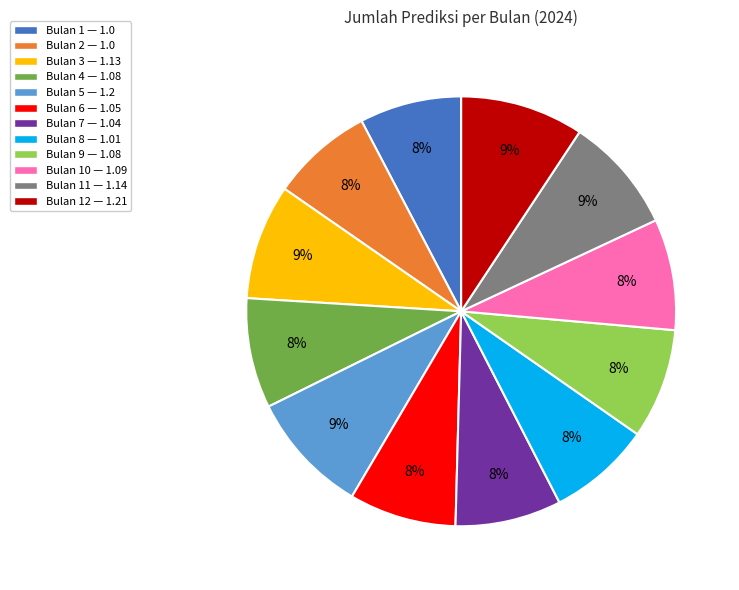

How many slices are in this pie chart?

12